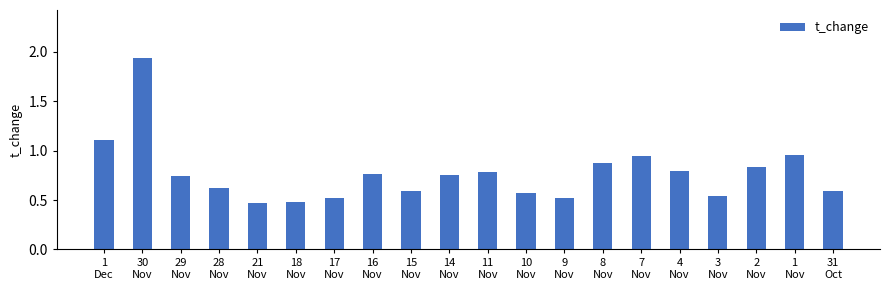

What is the sum of all values?

15.4